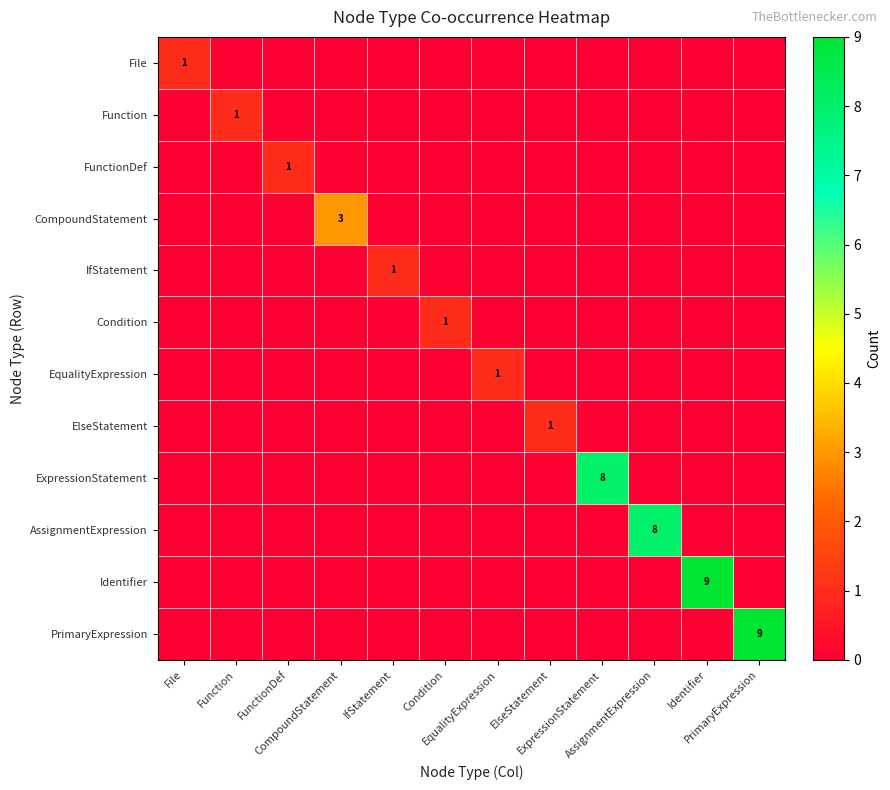

Which series has the largest total across all categories?

Identifier